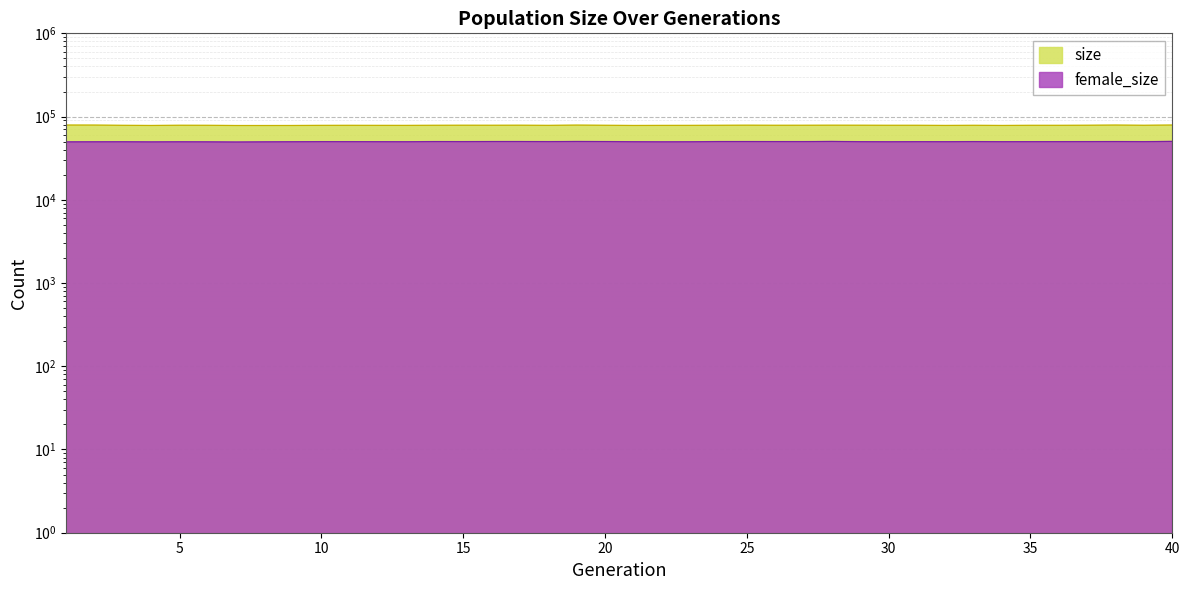

Read the size value at 28.

78649